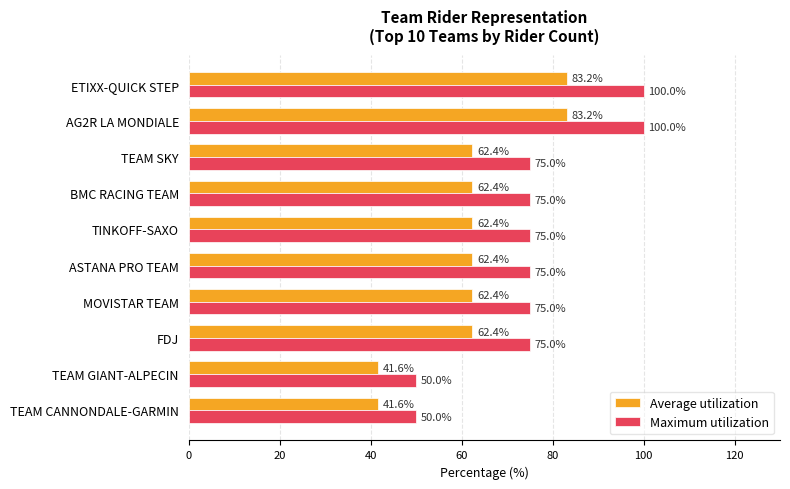

Which series changed the most between BMC RACING TEAM and TEAM GIANT-ALPECIN?

Maximum utilization